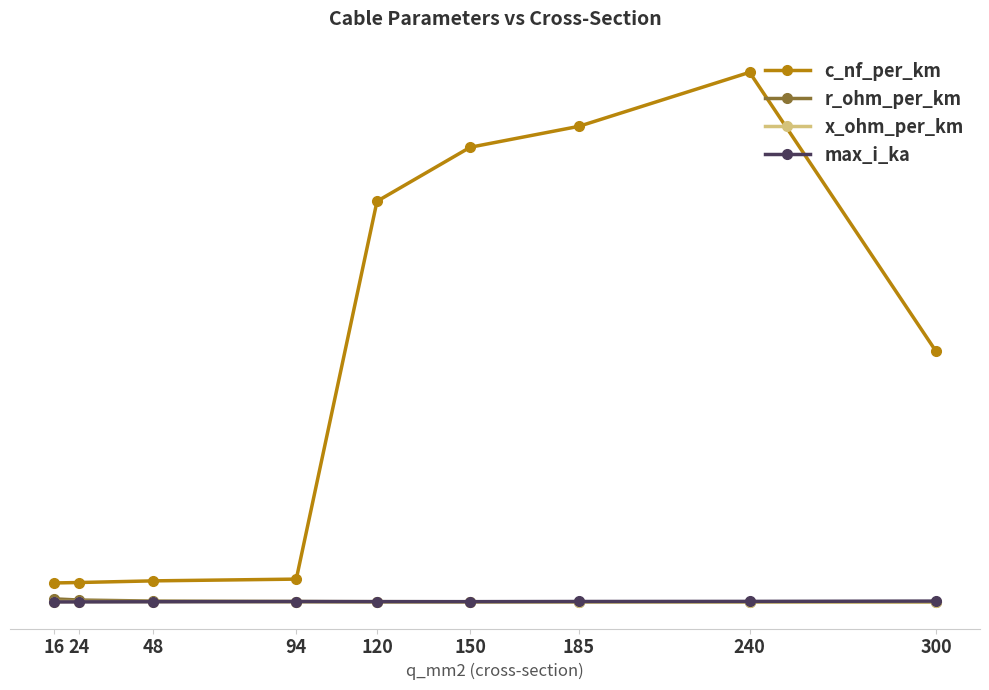

At which label is x_ohm_per_km closest to 0?

150